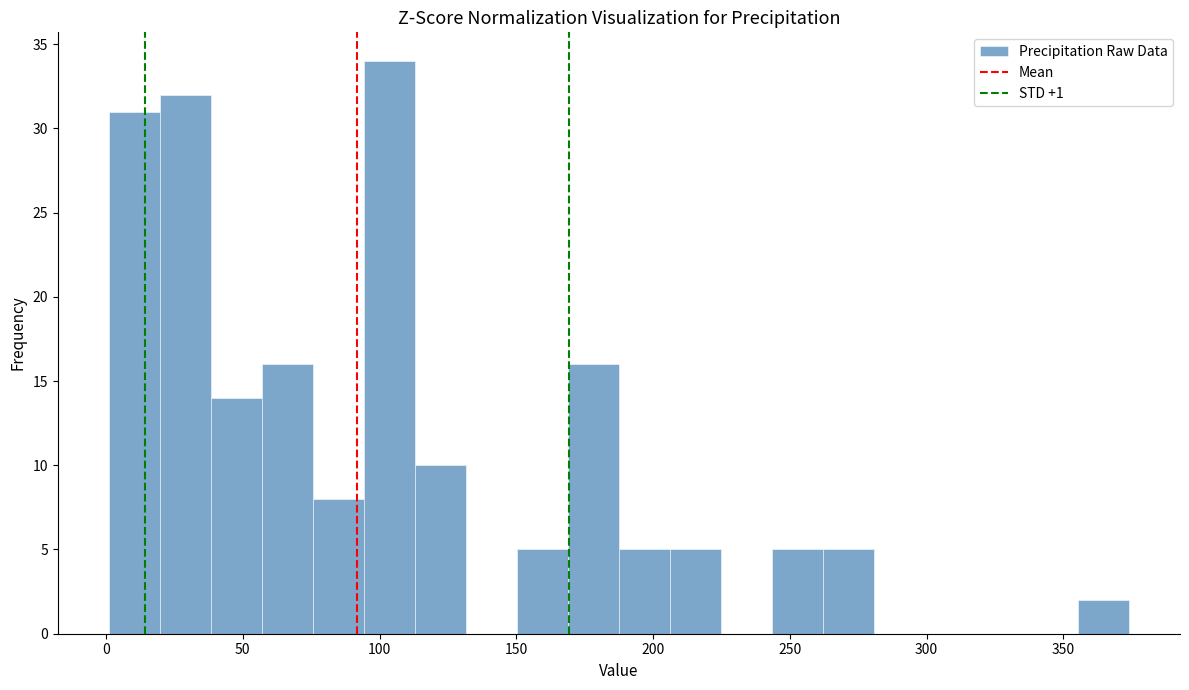

Read against the x-axis, roughly where is the centre of the tallest bar?

105